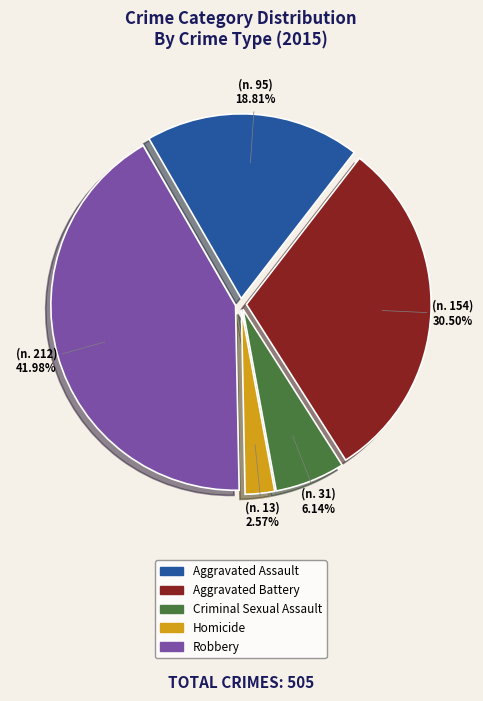

To the nearest percent, what is the combined percentage of Aggravated Battery and Aggravated Assault?

49%